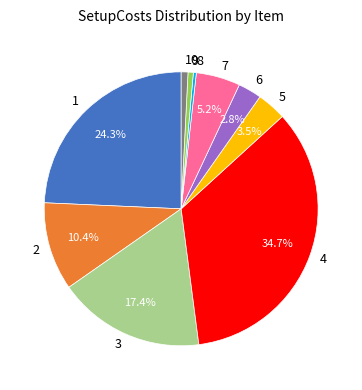

Is it true that 6 is 14% of the pie?

False